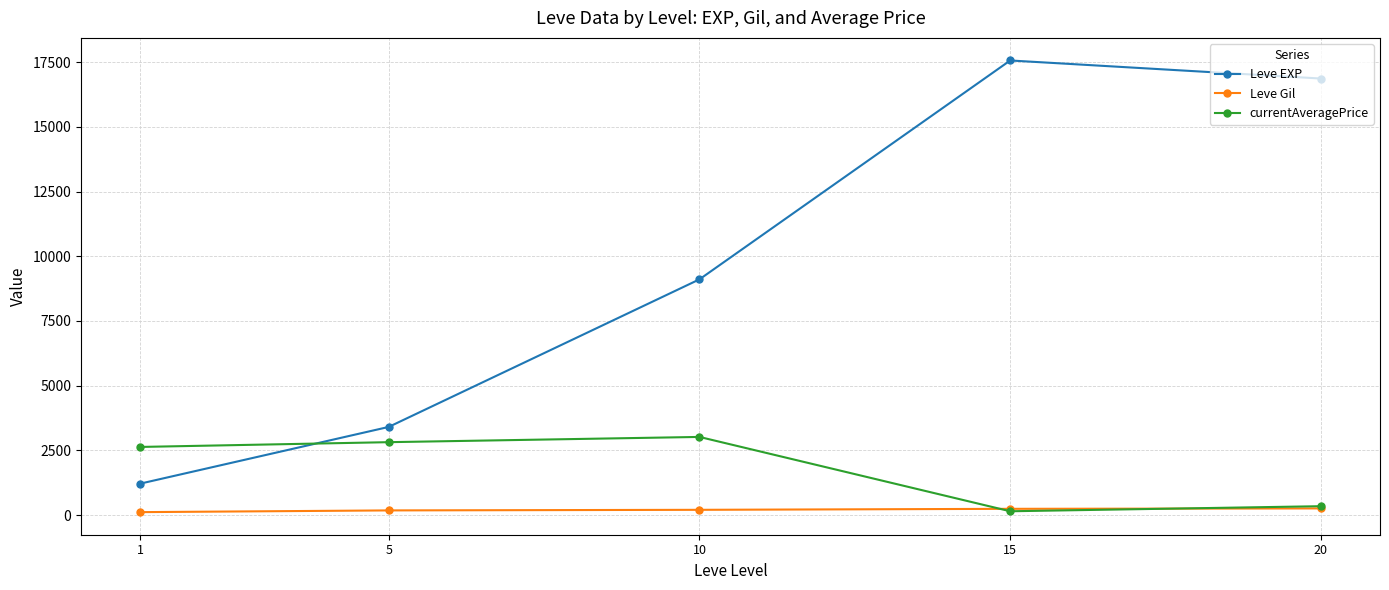

Is this an area chart (filled region under the line)?

No